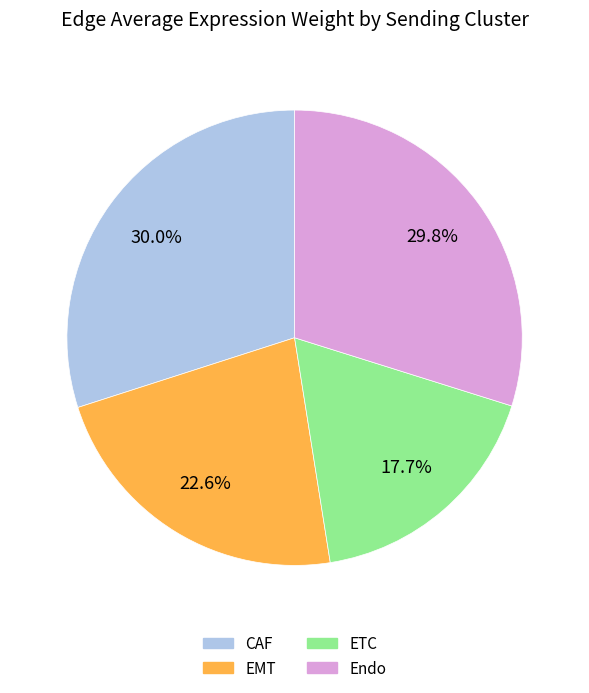

What is the total percentage of CAF and EMT?

52.5%